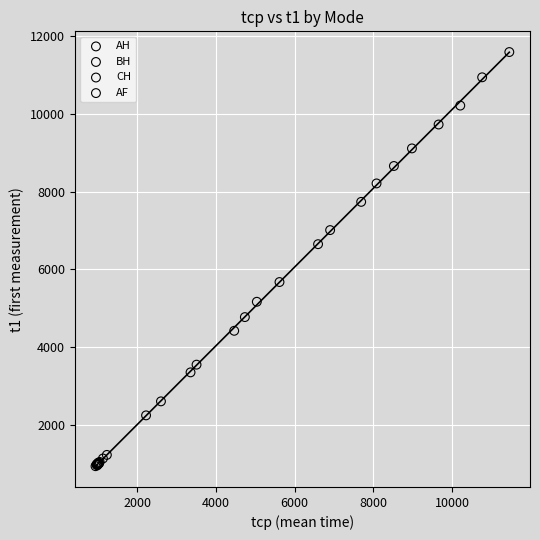

Which series has the largest Y range (max minus min)?

AF